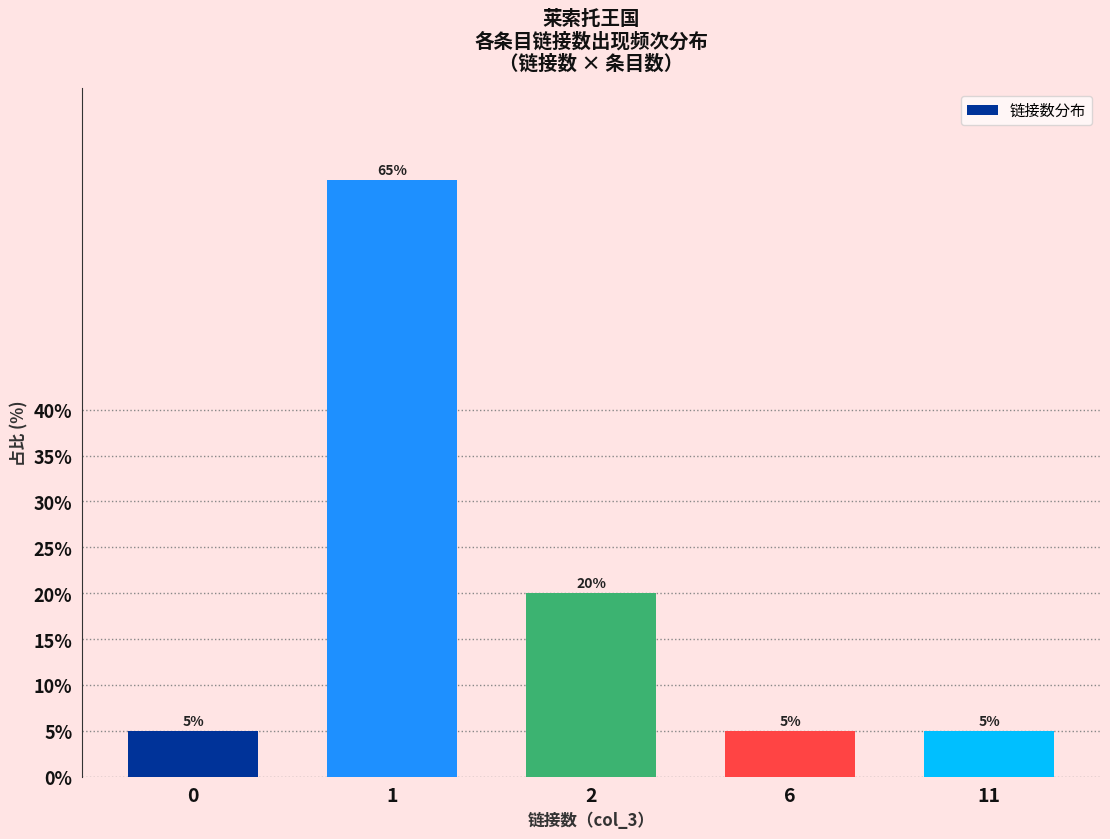

The value at 1 is 19. True or false?

False